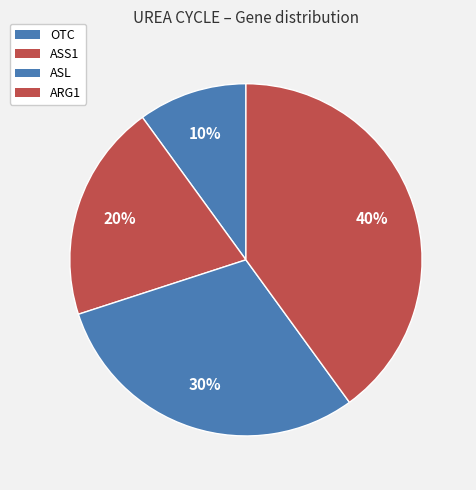

Count the number of slices in the pie.

4